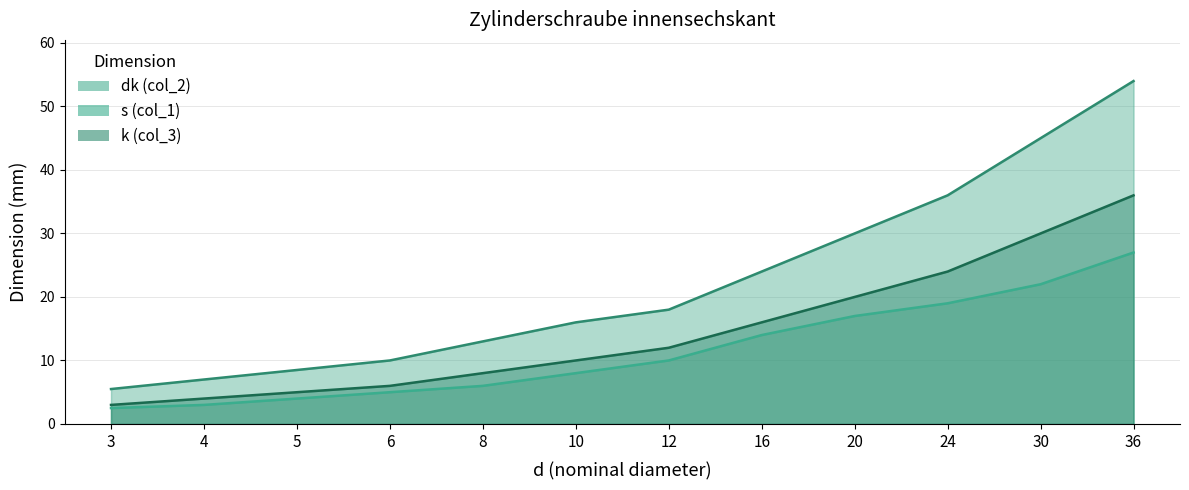

What is the sum of all s (col_1) values?

137.5